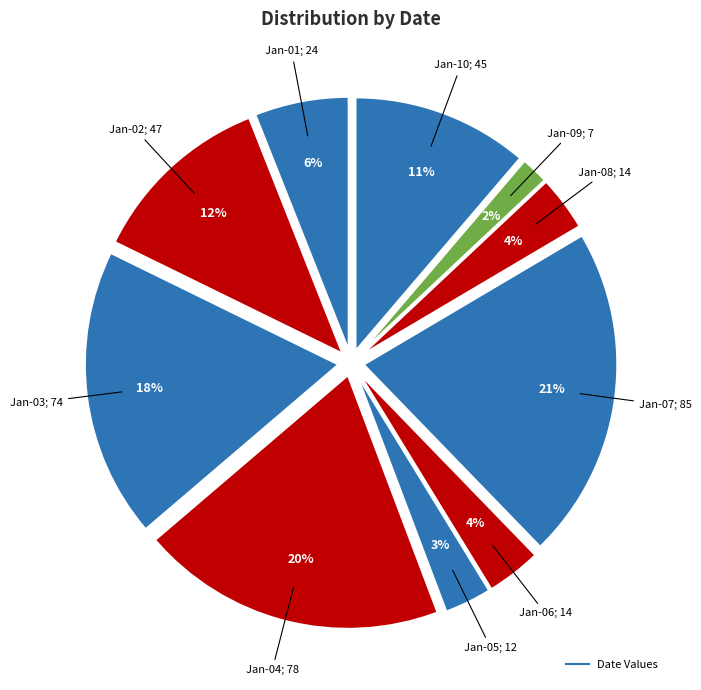

How many segments does this pie chart have?

10